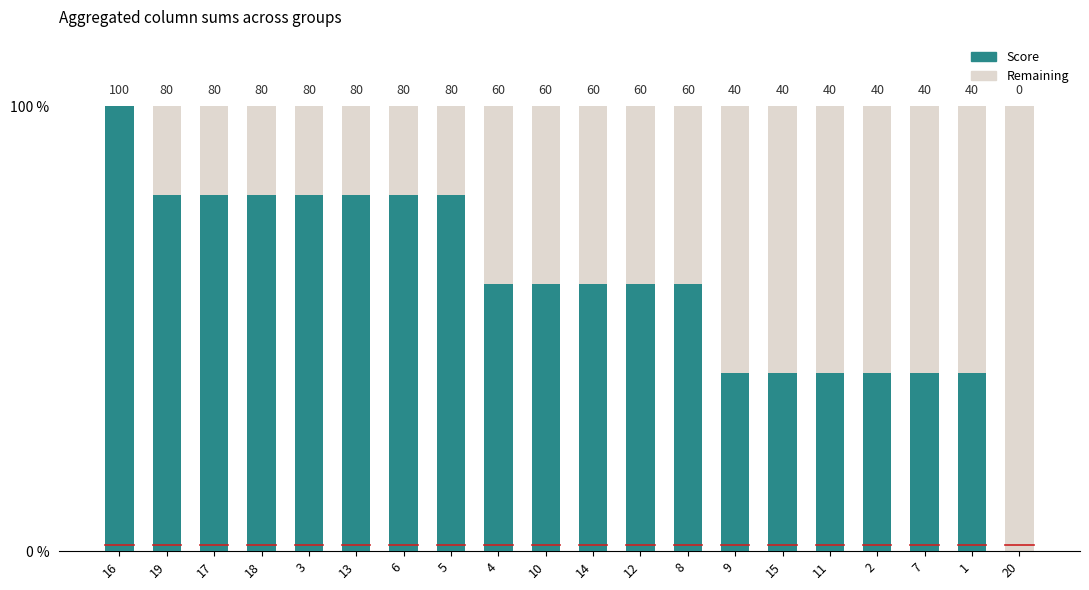

How many Score values are between 40 and 80?

18